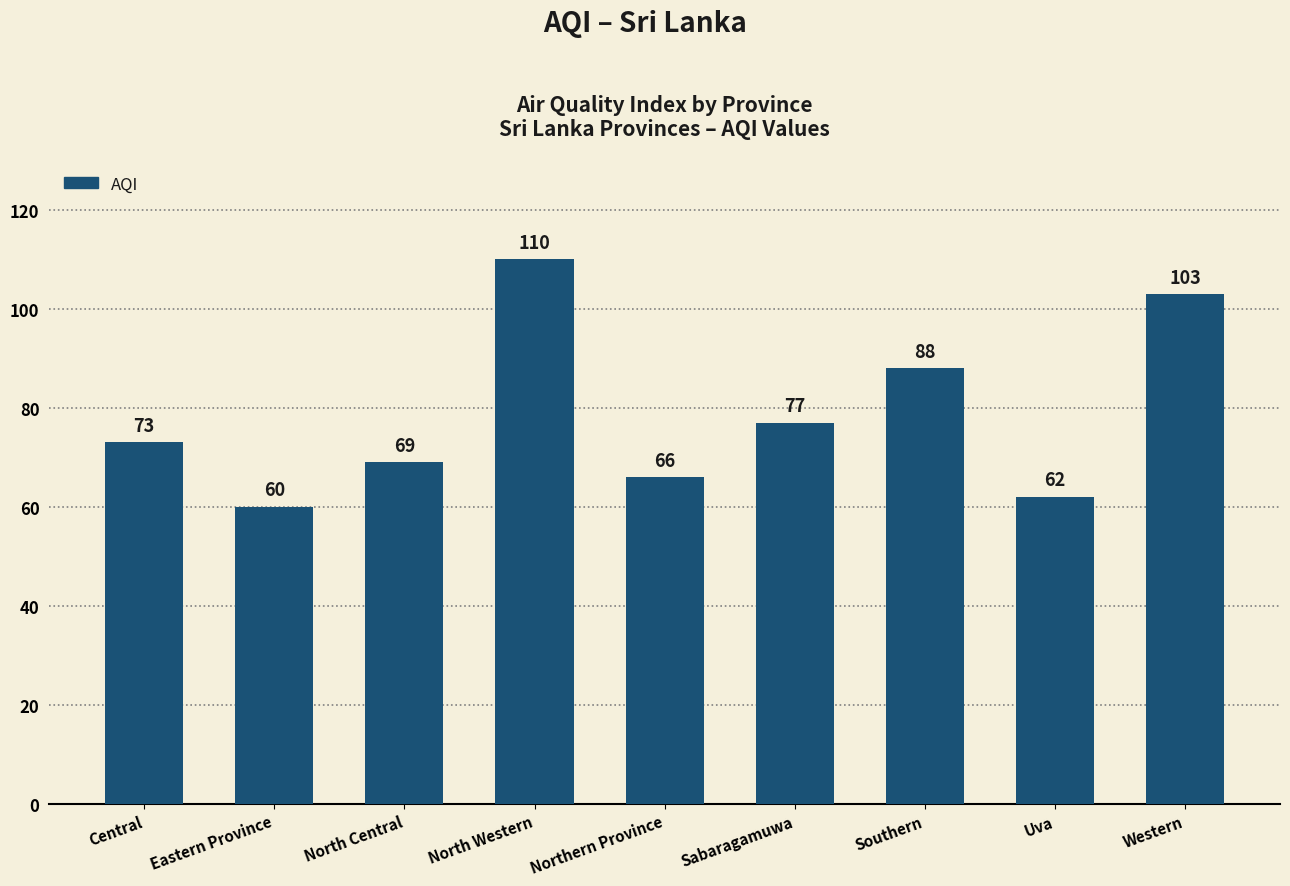

Does the chart contain any negative values?

No